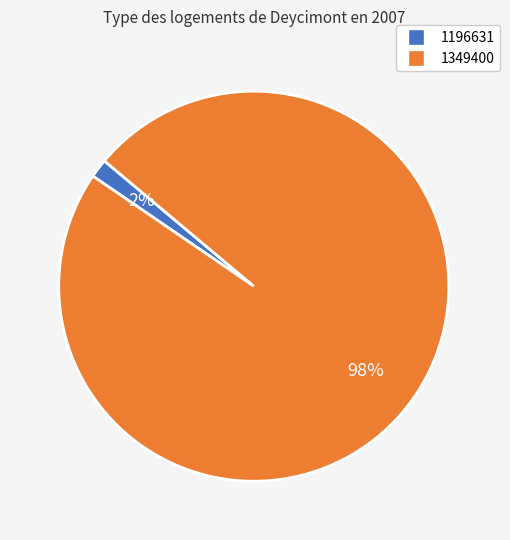

How many segments does this pie chart have?

2